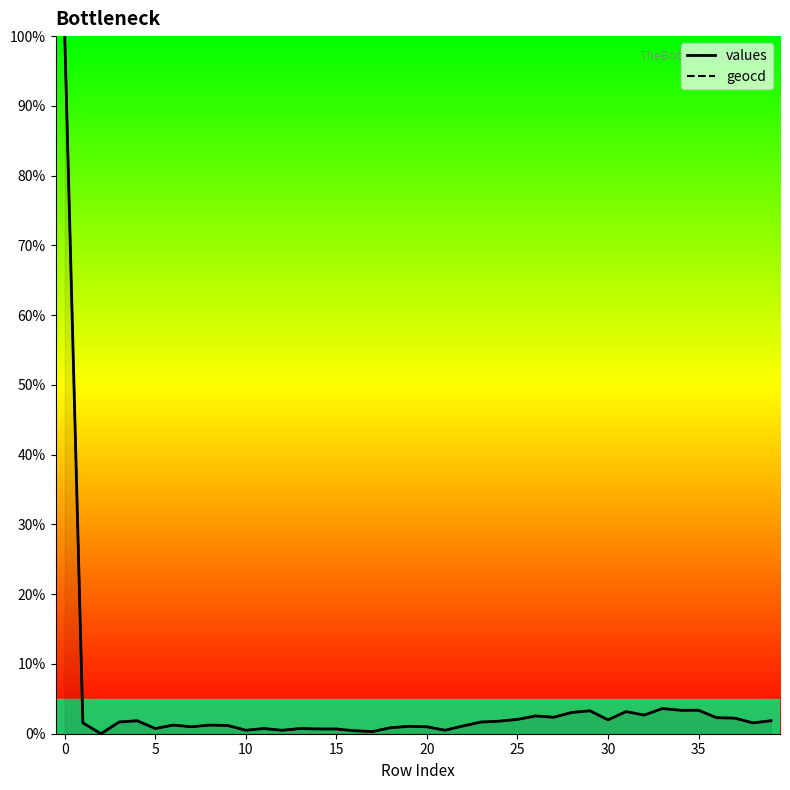

What is the maximum value shown in the chart?

100.0